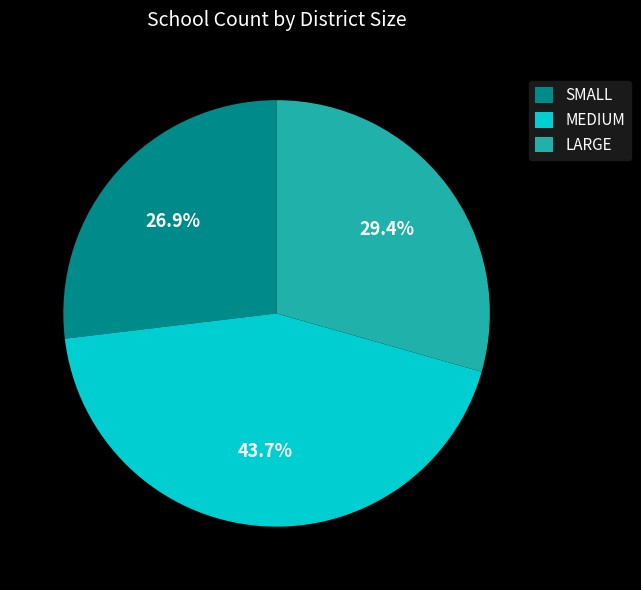

To the nearest percent, what portion does MEDIUM represent?

44%